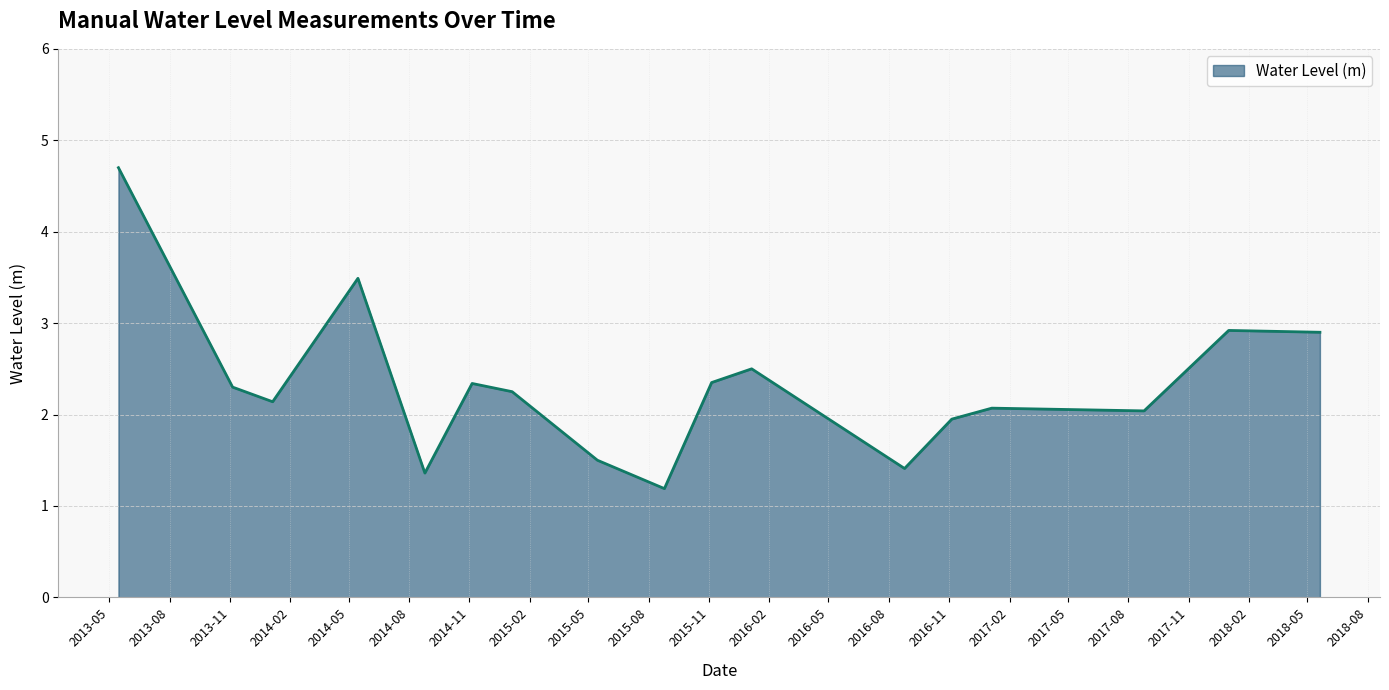

What is the minimum value shown in the chart?

1.2